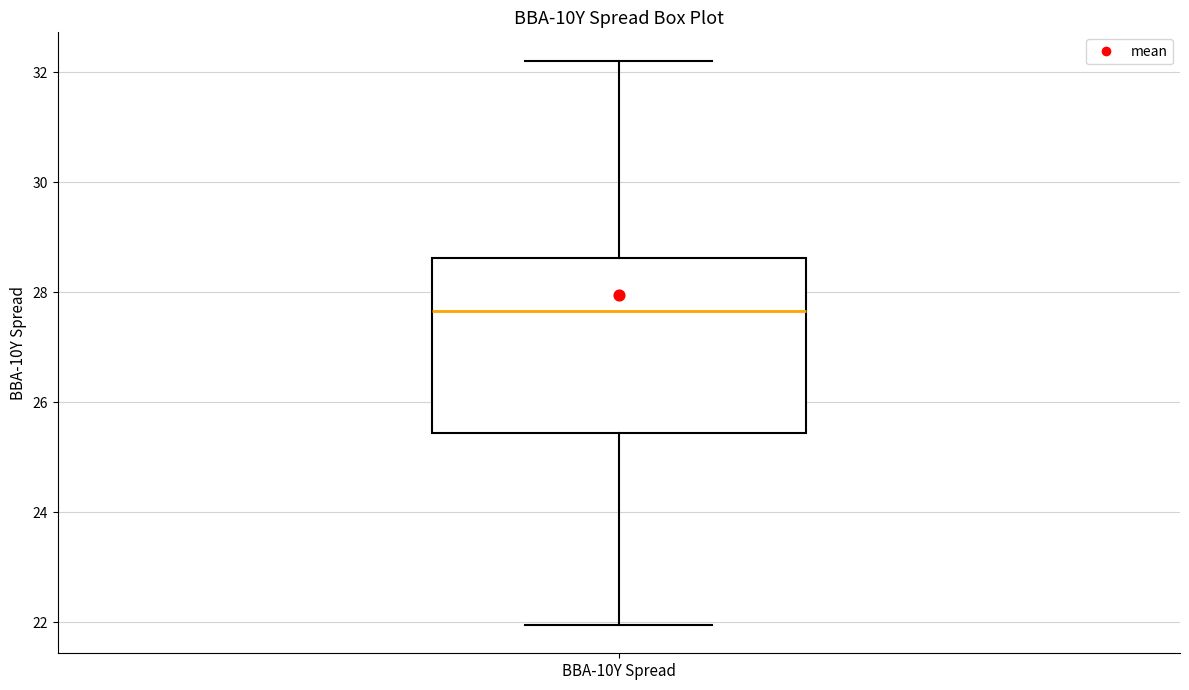

Where is the upper edge of the box for BBA-10Y Spread on the y-axis? The values are not printed on the chart, so give them approximately, as read against the axis.

28.6